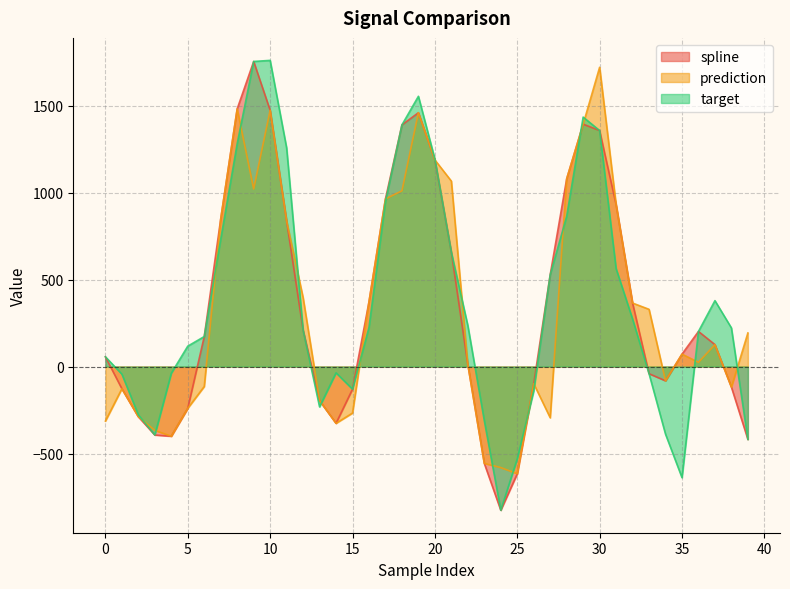

What is the smallest value displayed?

-826.1